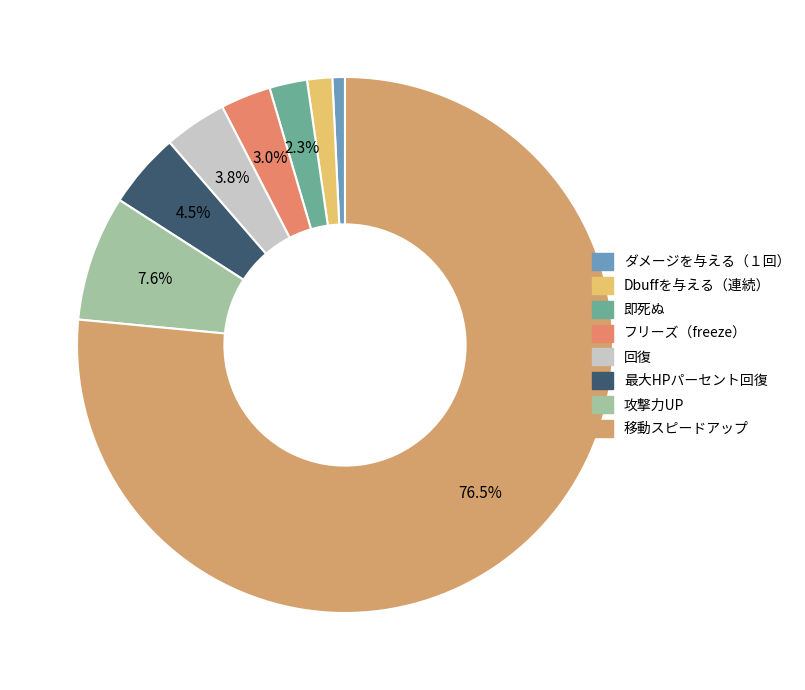

Is it true that 移動スピードアップ is 77% of the pie?

True